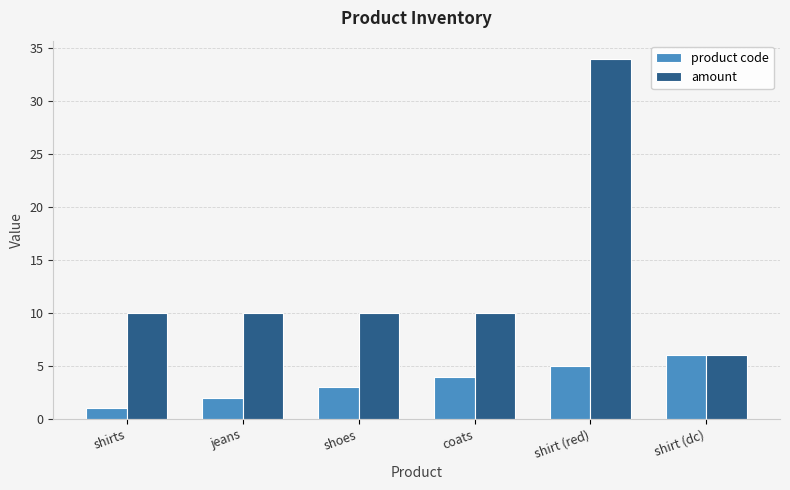

List the series in order of their peak value, highest first.

amount, product code